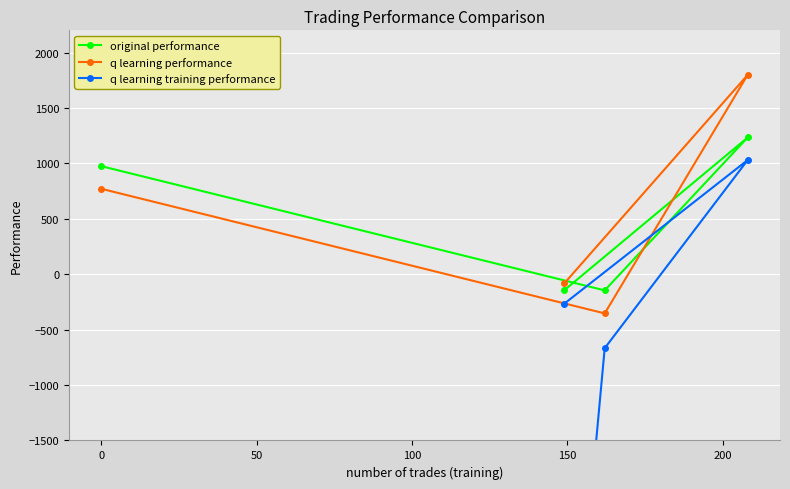

Is this an area chart (filled region under the line)?

No